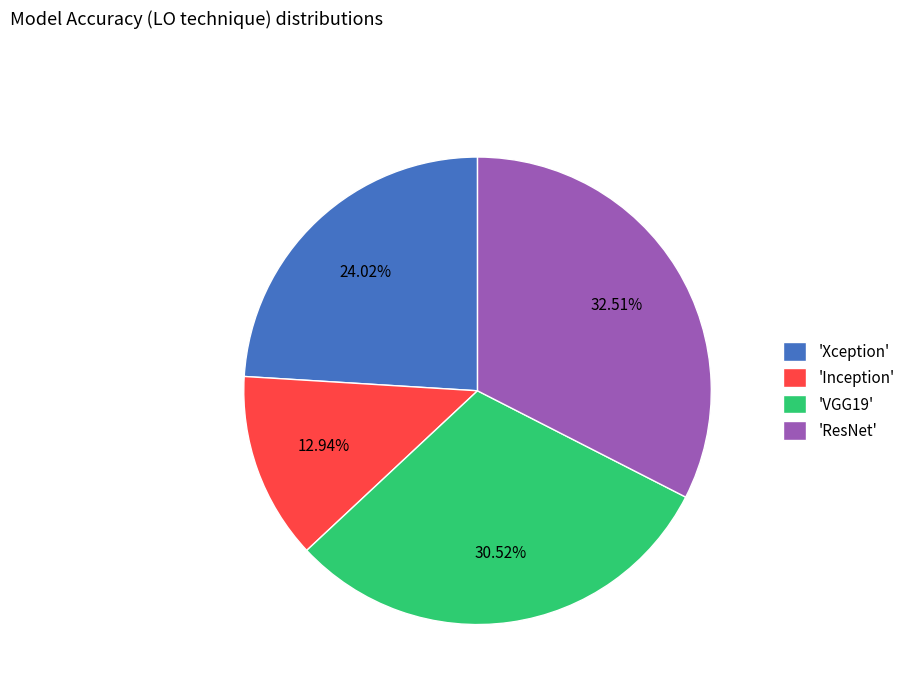

Rank the categories by value from lowest to highest.

'Inception', 'Xception', 'VGG19', 'ResNet'